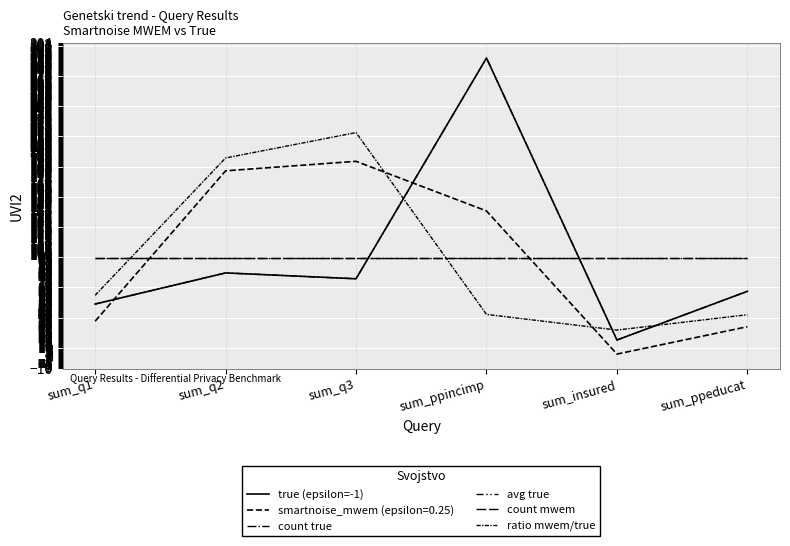

Where is the first local maximum for ratio mwem/true?

sum_q3